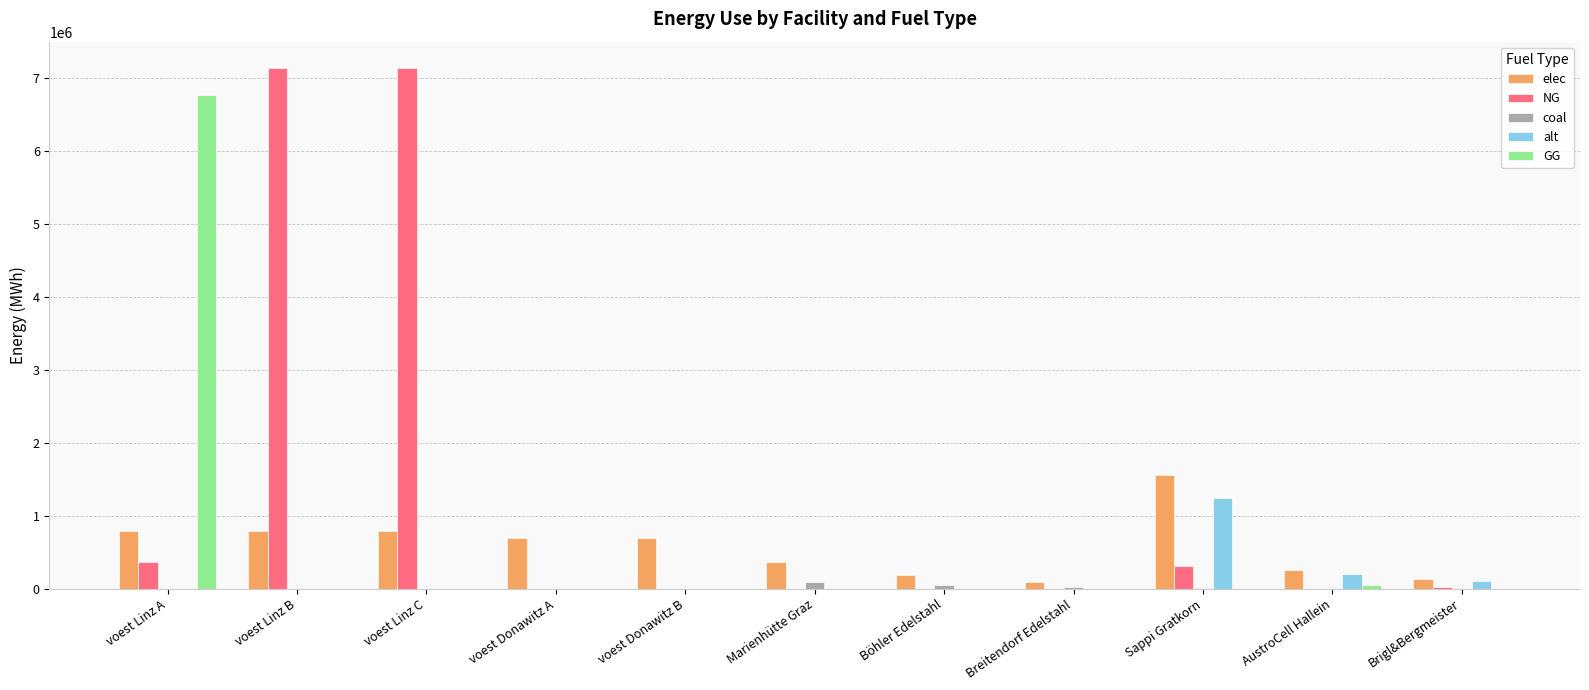

What is the sum of all alt values?

1548372.0